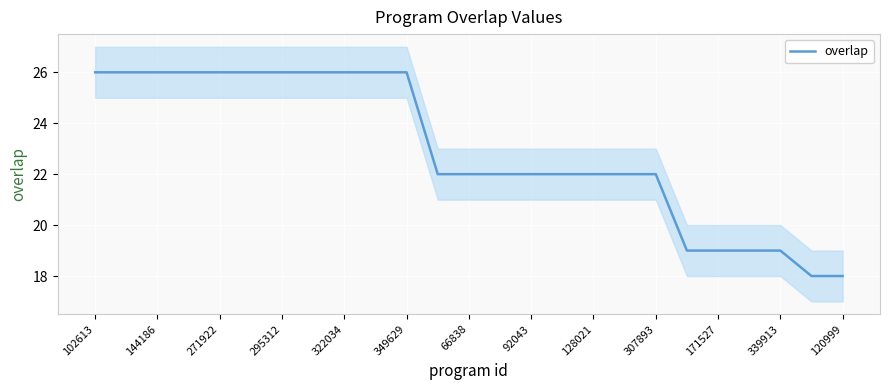

What is the minimum value for overlap?

18